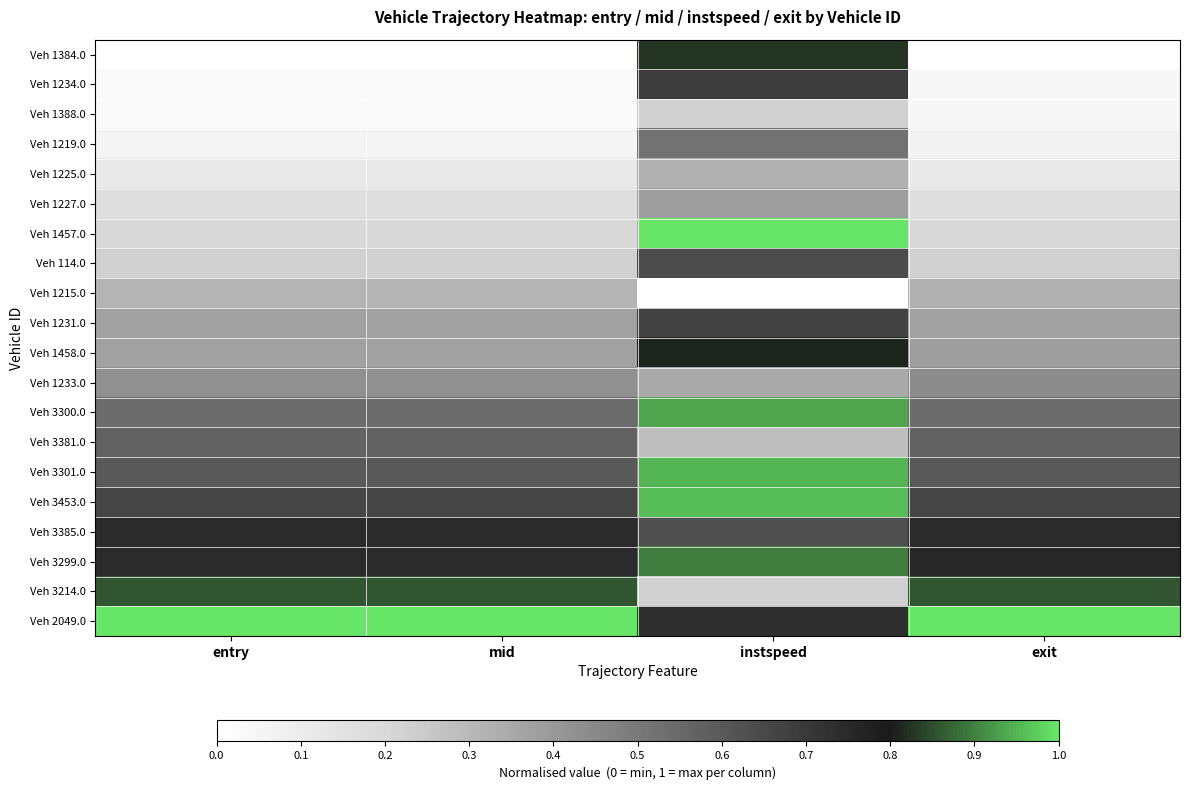

Reading left to right, transcribe all the data shown in this chart.

Veh 1384.0: entry=0.0	mid=0.0	instspeed=0.8	exit=0.0
Veh 1234.0: entry=0.0	mid=0.0	instspeed=0.7	exit=0.0
Veh 1388.0: entry=0.0	mid=0.0	instspeed=0.2	exit=0.0
Veh 1219.0: entry=0.1	mid=0.1	instspeed=0.5	exit=0.1
Veh 1225.0: entry=0.1	mid=0.1	instspeed=0.3	exit=0.1
Veh 1227.0: entry=0.2	mid=0.2	instspeed=0.4	exit=0.2
Veh 1457.0: entry=0.2	mid=0.2	instspeed=1.0	exit=0.2
Veh 114.0: entry=0.2	mid=0.2	instspeed=0.6	exit=0.2
Veh 1215.0: entry=0.3	mid=0.3	instspeed=0.0	exit=0.3
Veh 1231.0: entry=0.4	mid=0.4	instspeed=0.7	exit=0.4
Veh 1458.0: entry=0.4	mid=0.4	instspeed=0.8	exit=0.4
Veh 1233.0: entry=0.4	mid=0.4	instspeed=0.3	exit=0.4
Veh 3300.0: entry=0.5	mid=0.5	instspeed=0.9	exit=0.5
Veh 3381.0: entry=0.6	mid=0.6	instspeed=0.3	exit=0.6
Veh 3301.0: entry=0.6	mid=0.6	instspeed=1.0	exit=0.6
Veh 3453.0: entry=0.7	mid=0.7	instspeed=1.0	exit=0.7
Veh 3385.0: entry=0.7	mid=0.7	instspeed=0.6	exit=0.7
Veh 3299.0: entry=0.7	mid=0.7	instspeed=0.9	exit=0.8
Veh 3214.0: entry=0.9	mid=0.9	instspeed=0.2	exit=0.9
Veh 2049.0: entry=1.0	mid=1.0	instspeed=0.7	exit=1.0